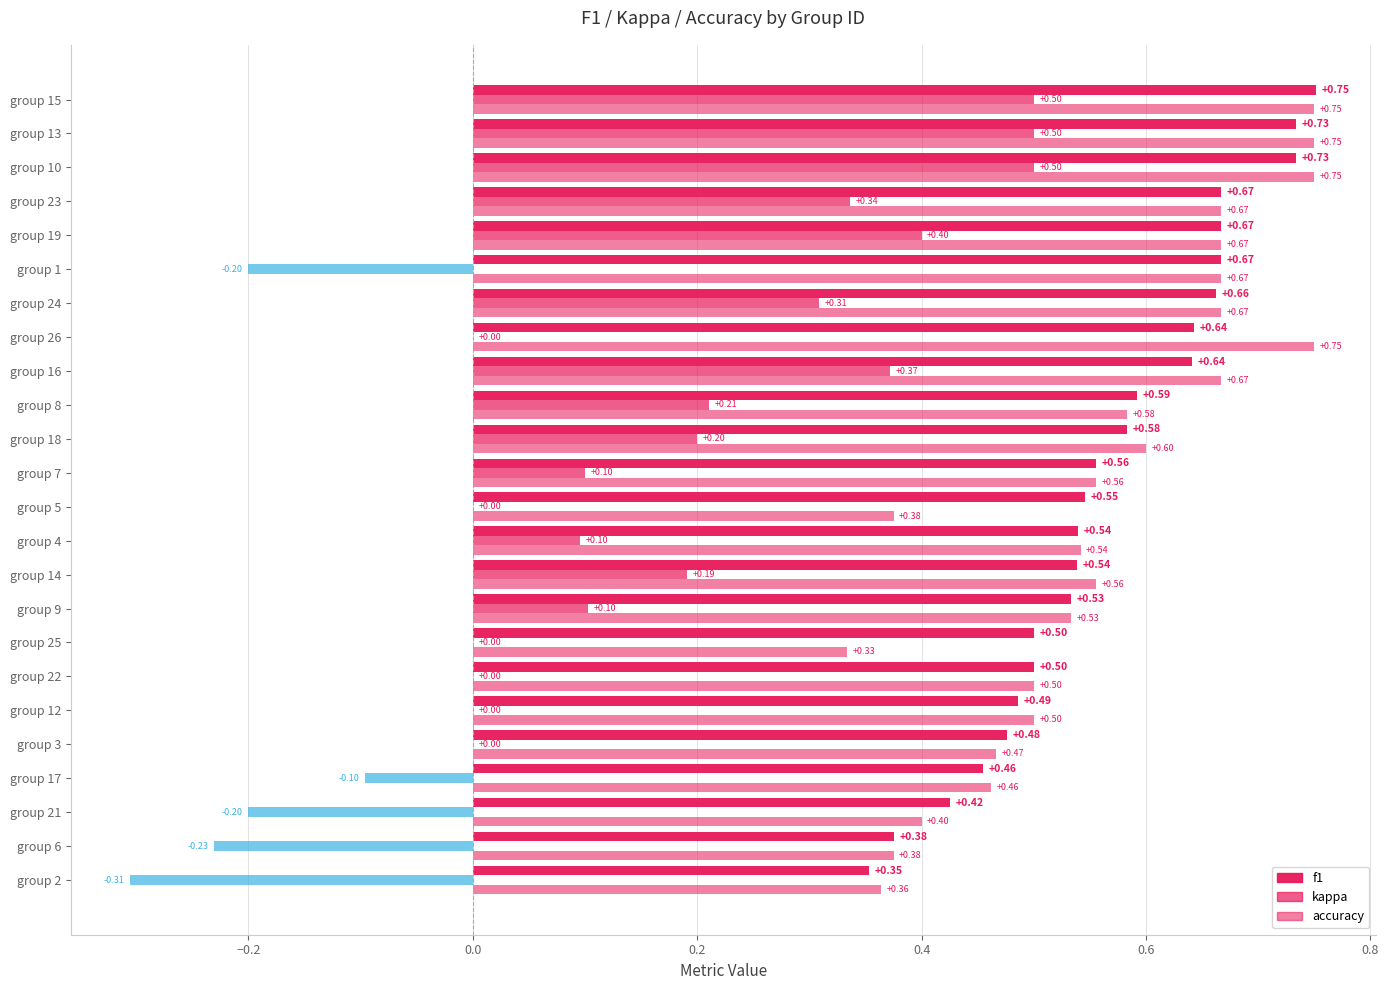

What are all the series names shown in the legend?

f1, kappa, accuracy